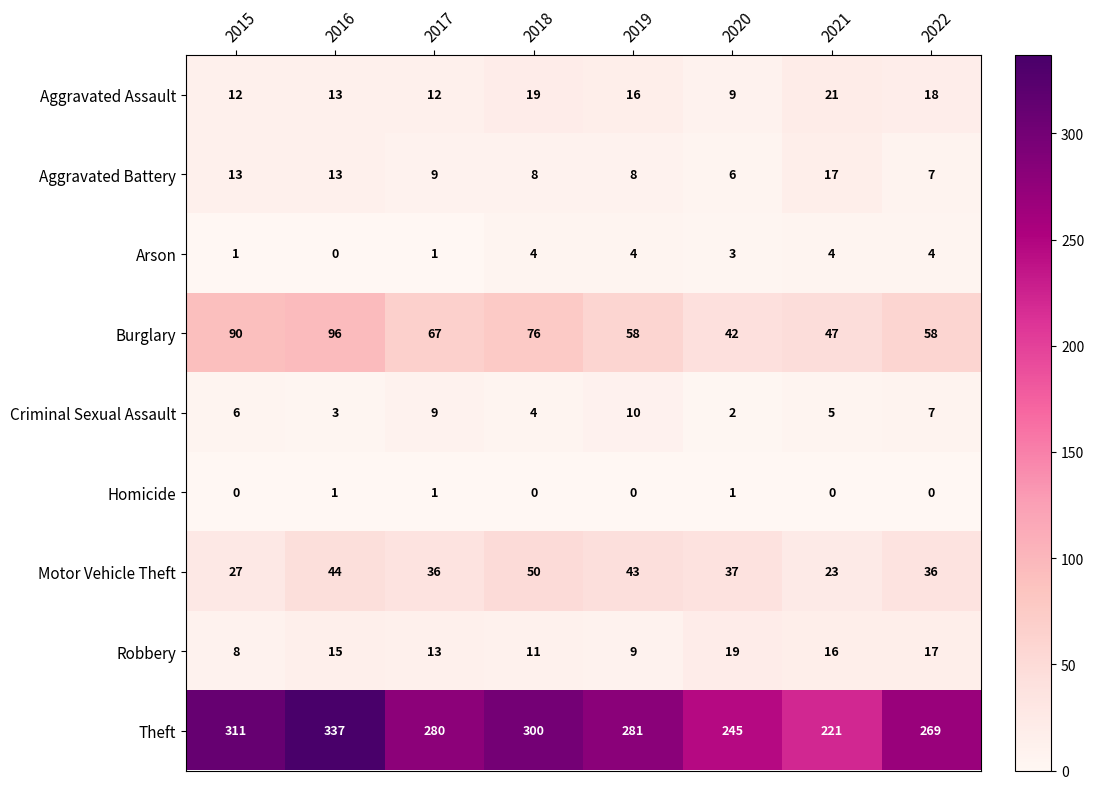

At which label does Theft first exceed 281?

2015